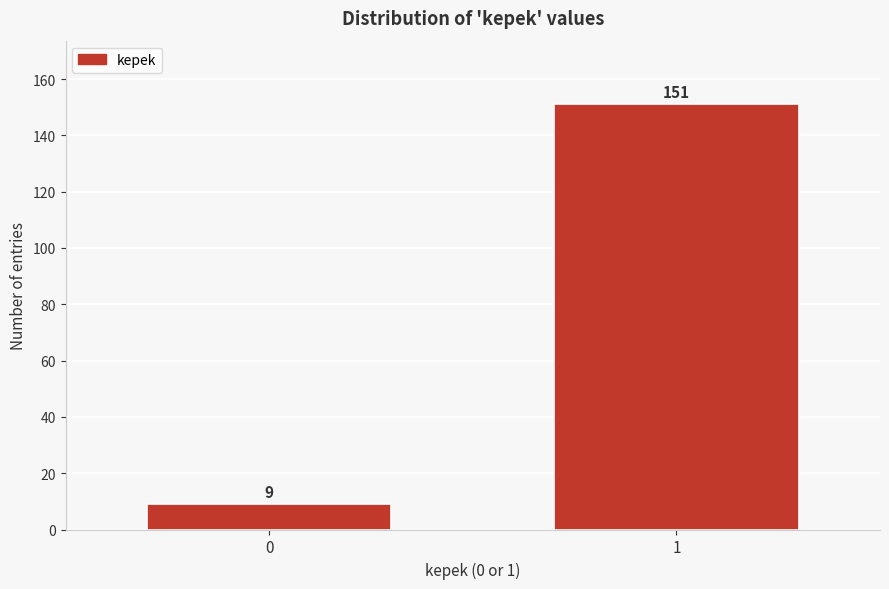

Reading right to left, list all the values displayed in this chart.

1=151	0=9